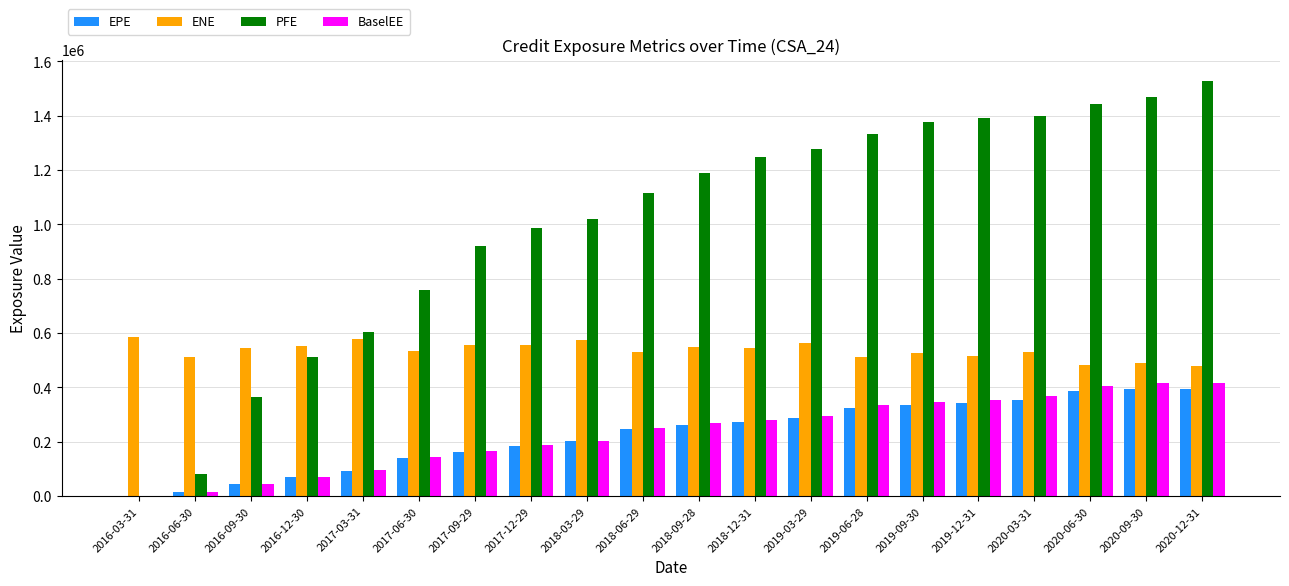

How many groups of bars are there?

20